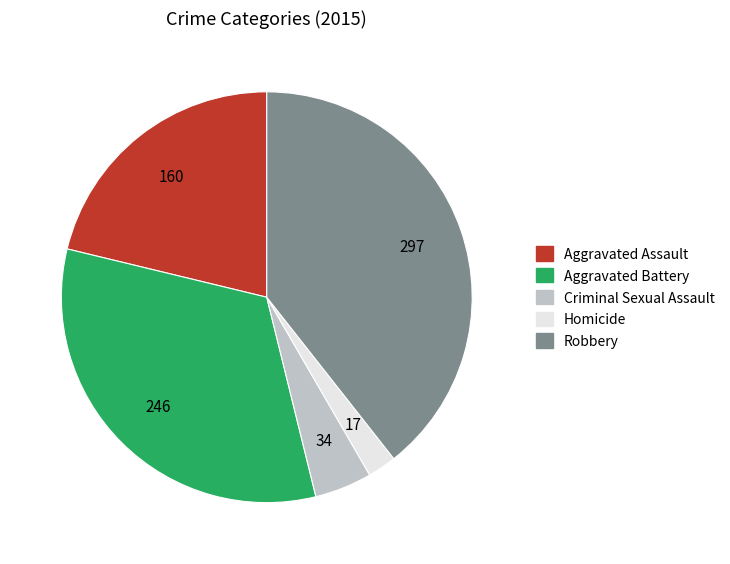

Approximately how many times larger is the value at Criminal Sexual Assault compared to Homicide?

2.0